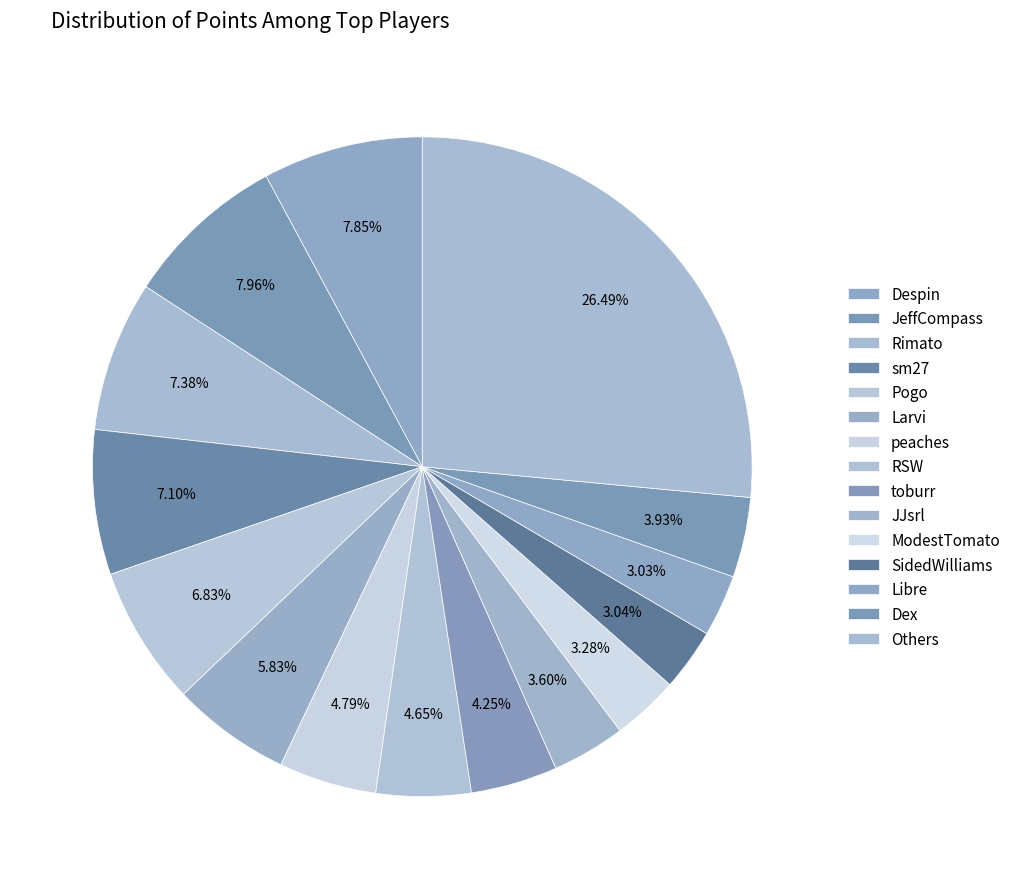

Count the number of slices in the pie.

15